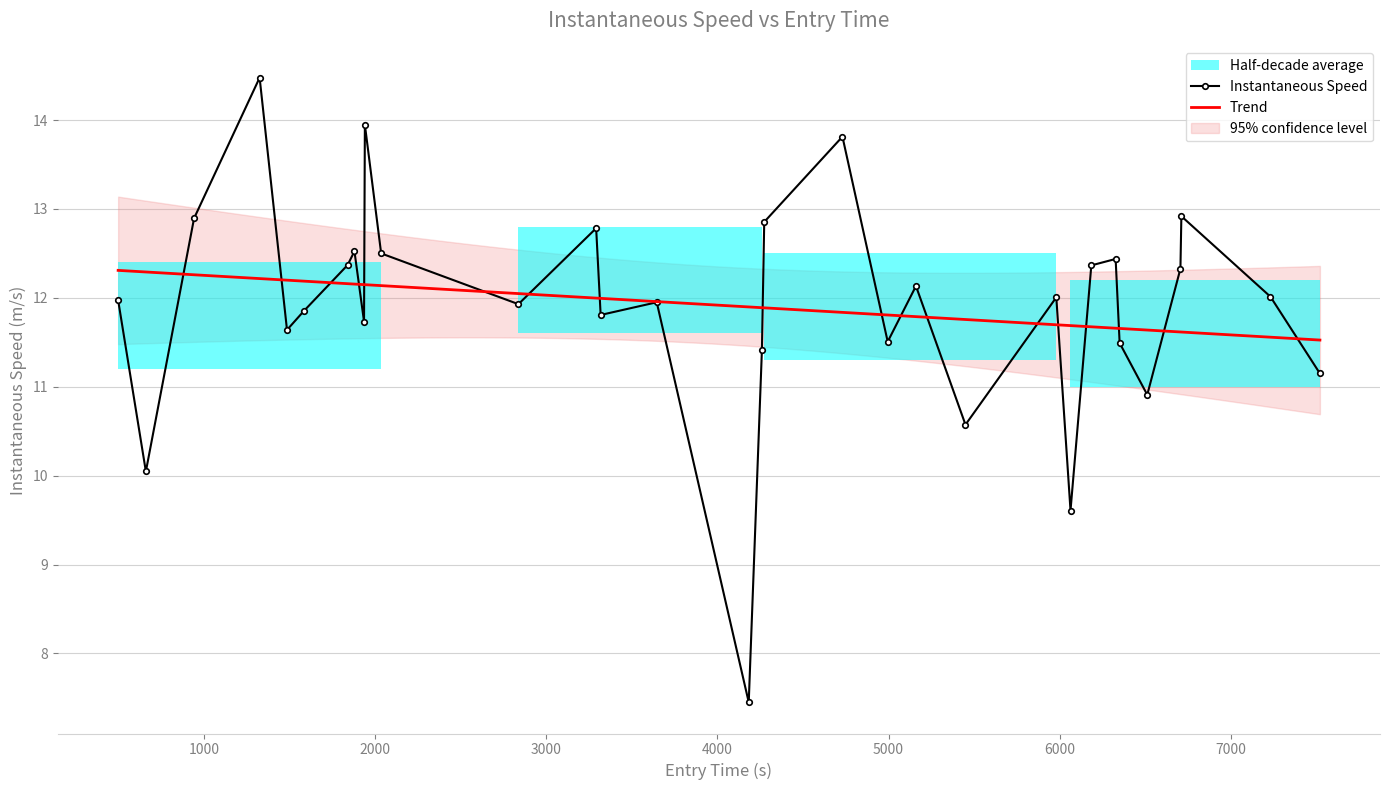

What is the value of the 31st point from the left?

12.0